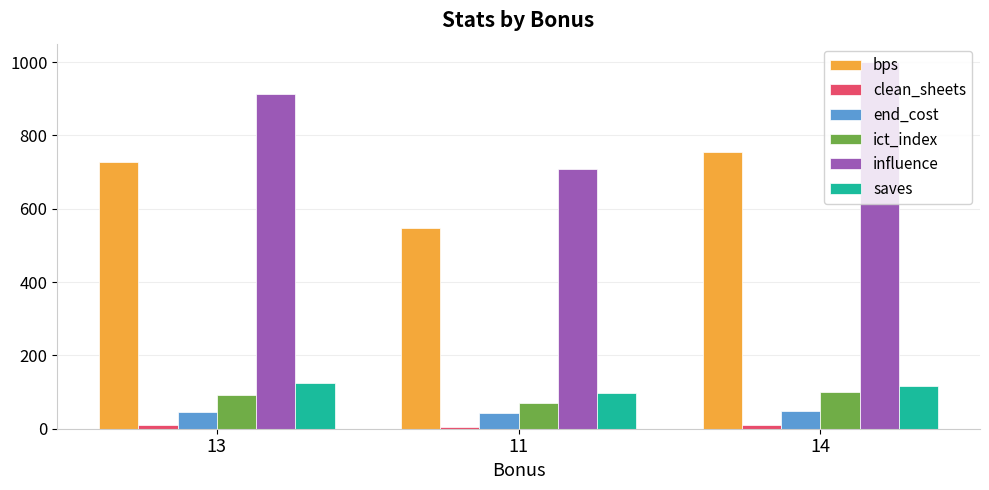

Between 13 and 11, which series saw the biggest shift?

influence